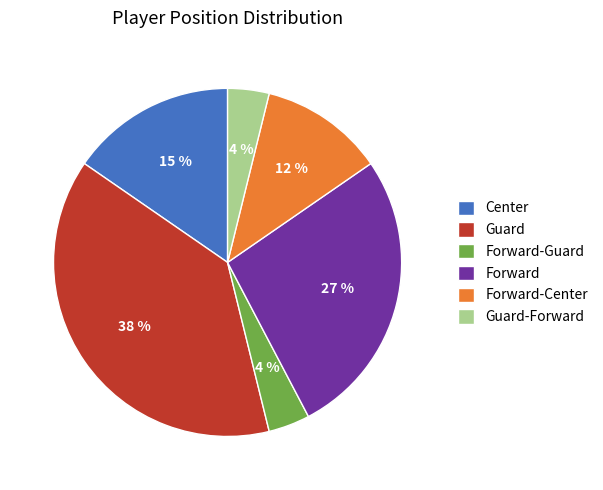

Is it true that Center is 28% of the pie?

False